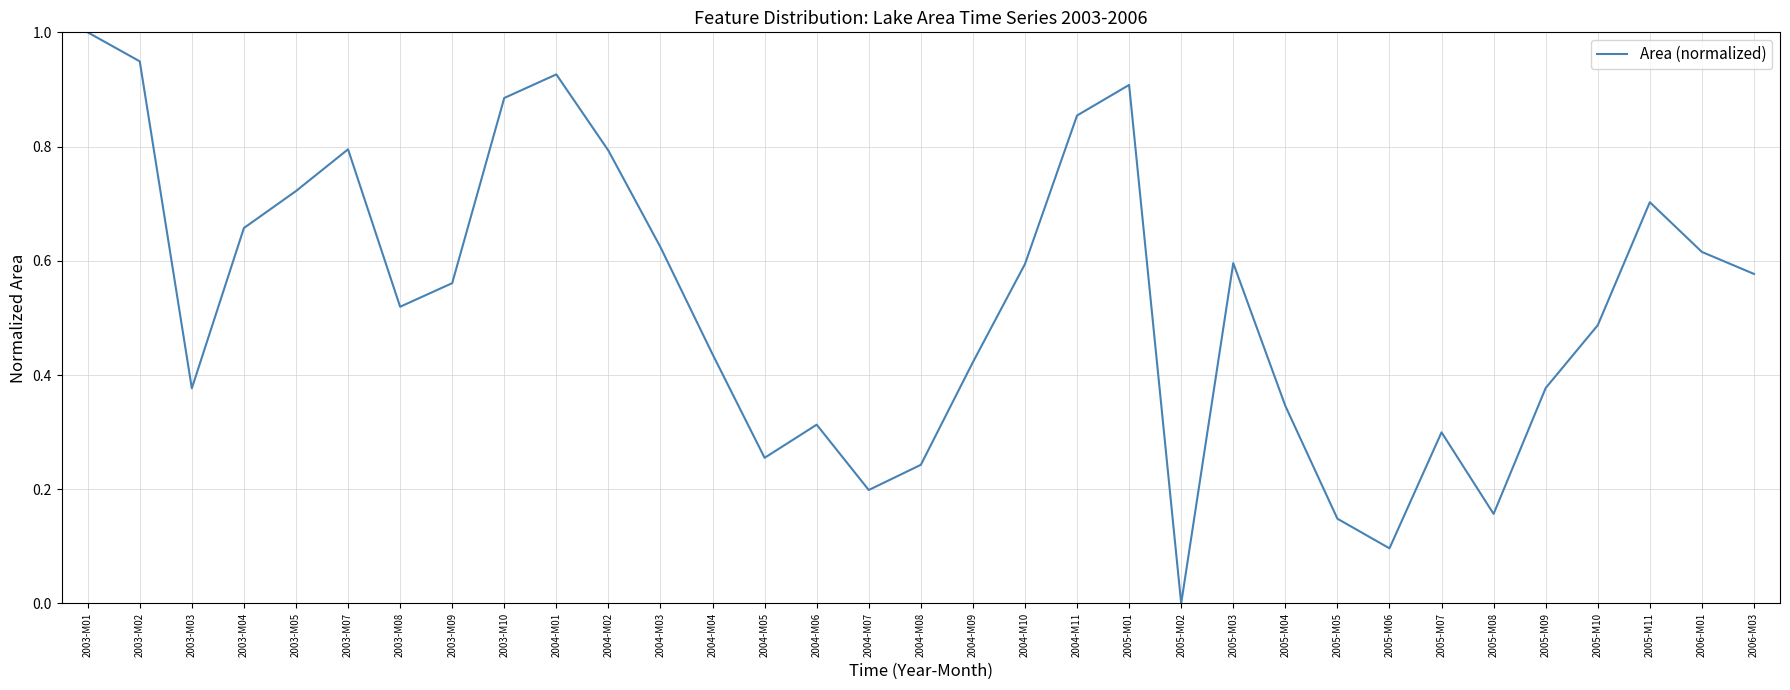

Is it true that the value at 2003-M02 is 1.2?

False